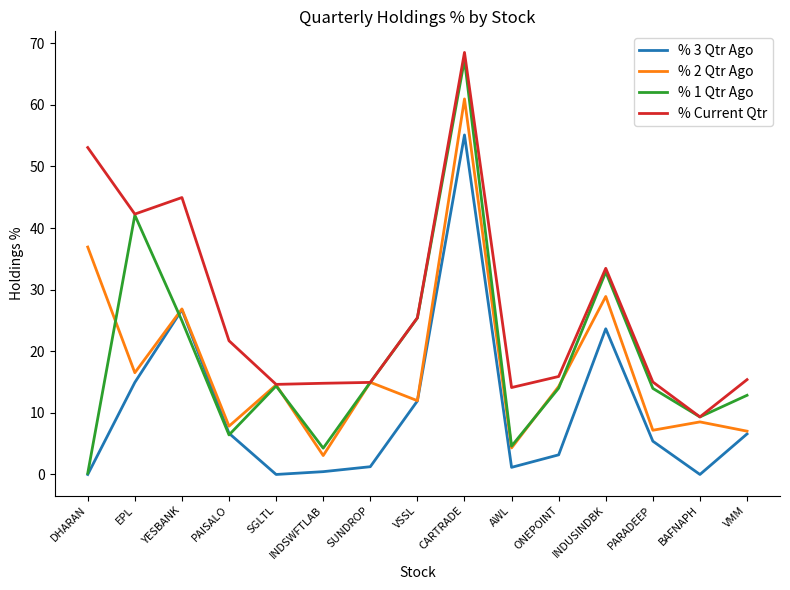

In % 1 Qtr Ago, how many points are lower than both neighbors (excluding endpoints)?

4